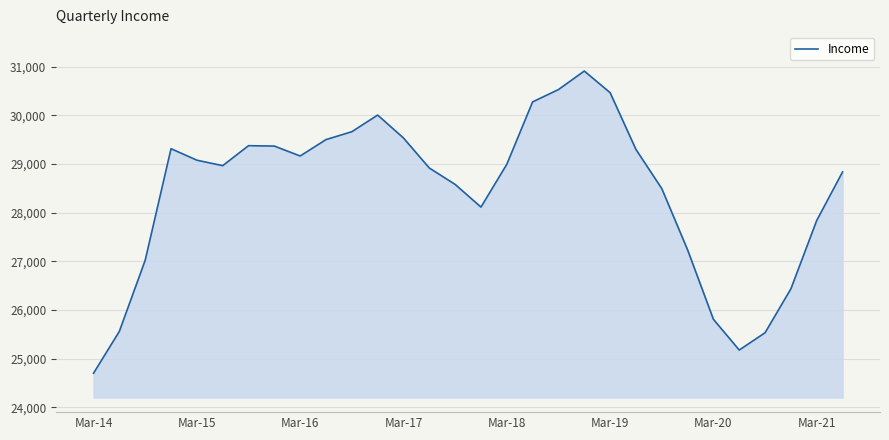

What is the minimum value shown in the chart?

24702